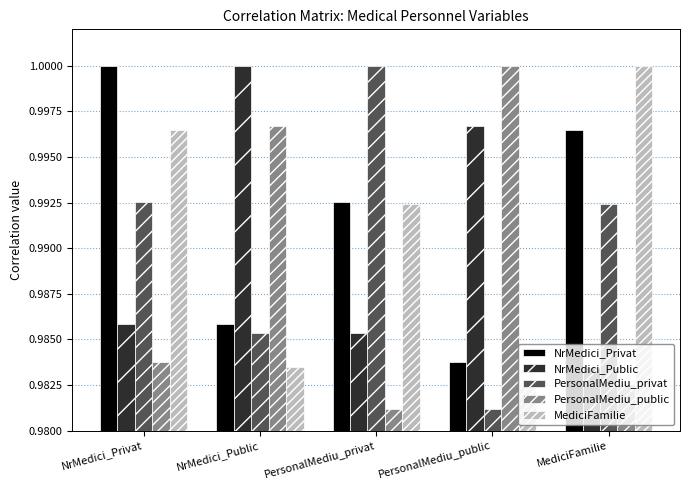

What is the label of the 3rd bar from the left?

PersonalMediu_privat